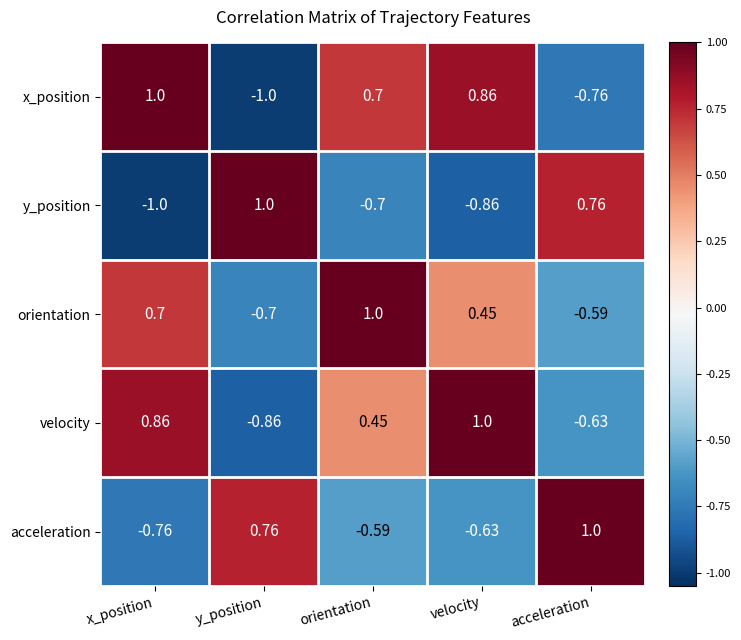

List the labels in order of y_position value, smallest first.

x_position, velocity, orientation, acceleration, y_position